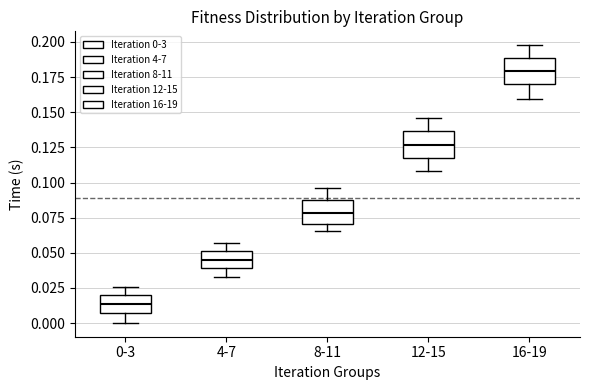

Where does the lower whisker of the box for 4-7 end on the y-axis? The values are not printed on the chart, so give them approximately, as read against the axis.

0.035